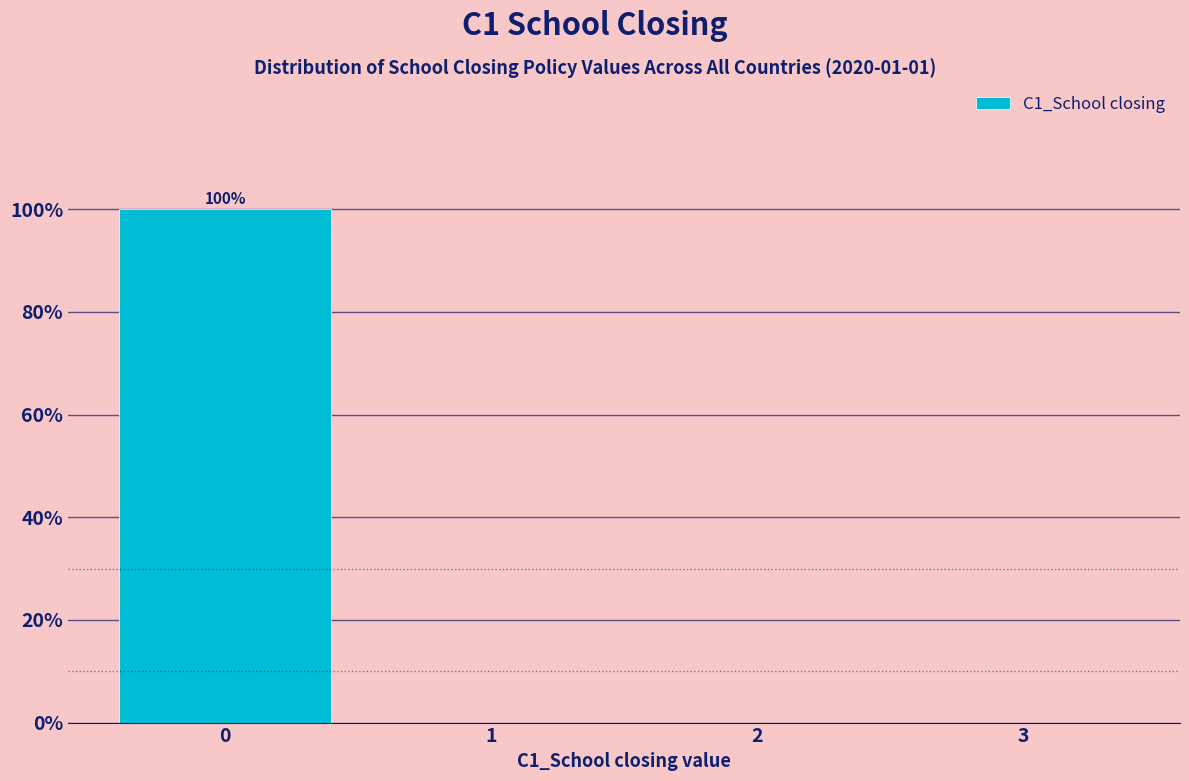

Reading left to right, extract all data points from this chart.

0=100	1=0	2=0	3=0